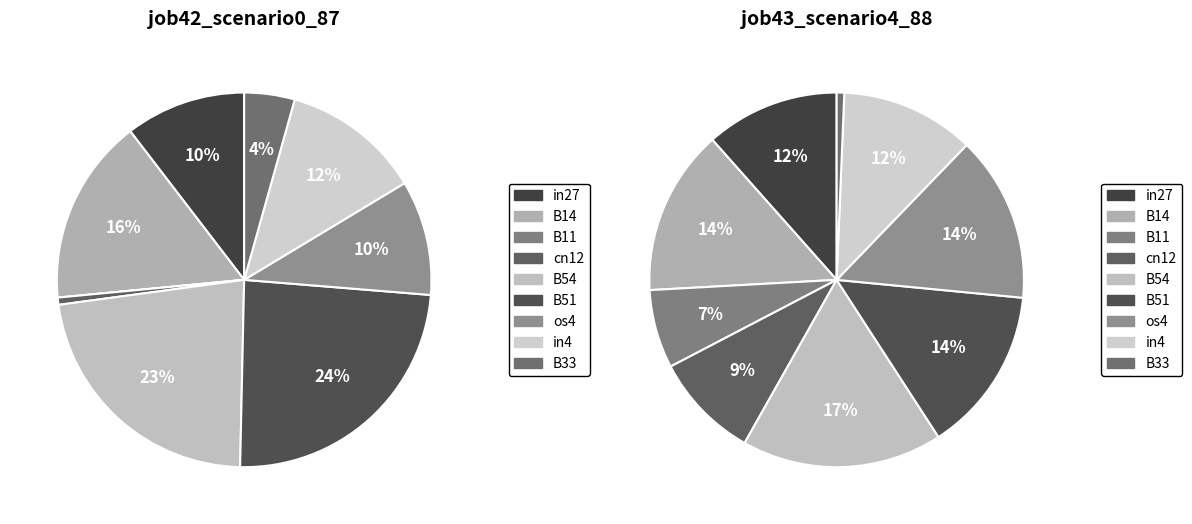

What percentage do B33 and B14 together represent?

20.5%